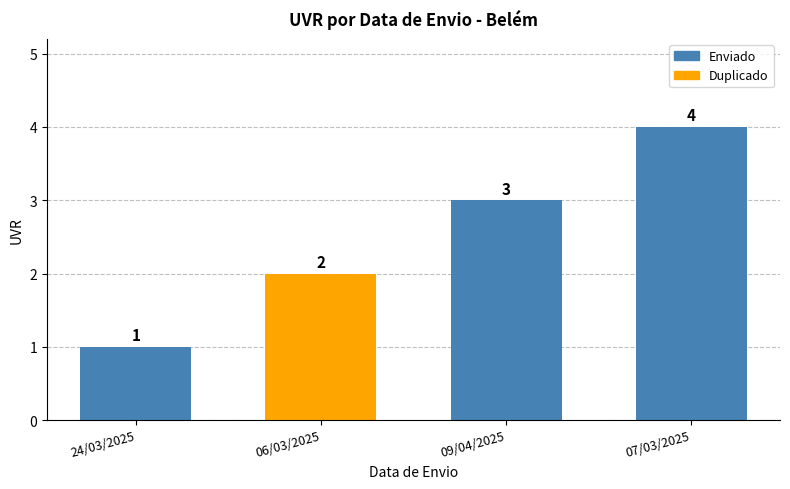

Are the bars horizontal?

No